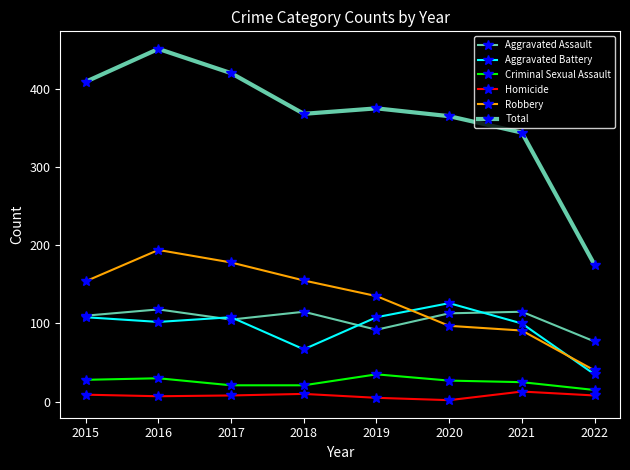

Reading left to right, what are all the values shown in this chart?

Aggravated Assault: 2015=110	2016=118	2017=105	2018=115	2019=92	2020=113	2021=115	2022=77
Aggravated Battery: 2015=108	2016=102	2017=108	2018=67	2019=108	2020=126	2021=100	2022=35
Criminal Sexual Assault: 2015=28	2016=30	2017=21	2018=21	2019=35	2020=27	2021=25	2022=15
Homicide: 2015=9	2016=7	2017=8	2018=10	2019=5	2020=2	2021=13	2022=8
Robbery: 2015=154	2016=194	2017=178	2018=155	2019=135	2020=97	2021=91	2022=40
Total: 2015=409	2016=451	2017=420	2018=368	2019=375	2020=365	2021=344	2022=175